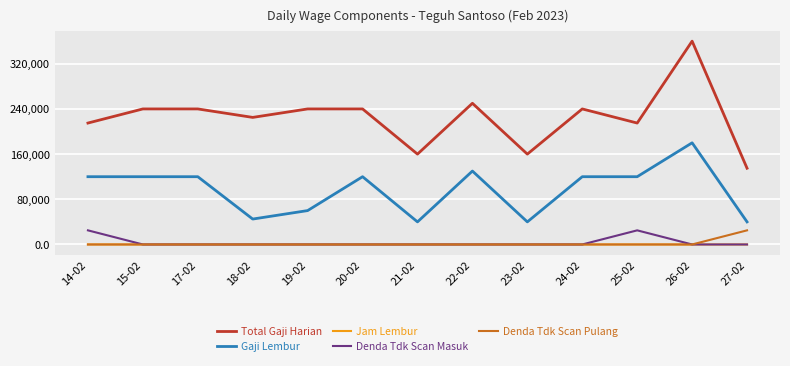

At which category is the sum across all series the highest?

26-02